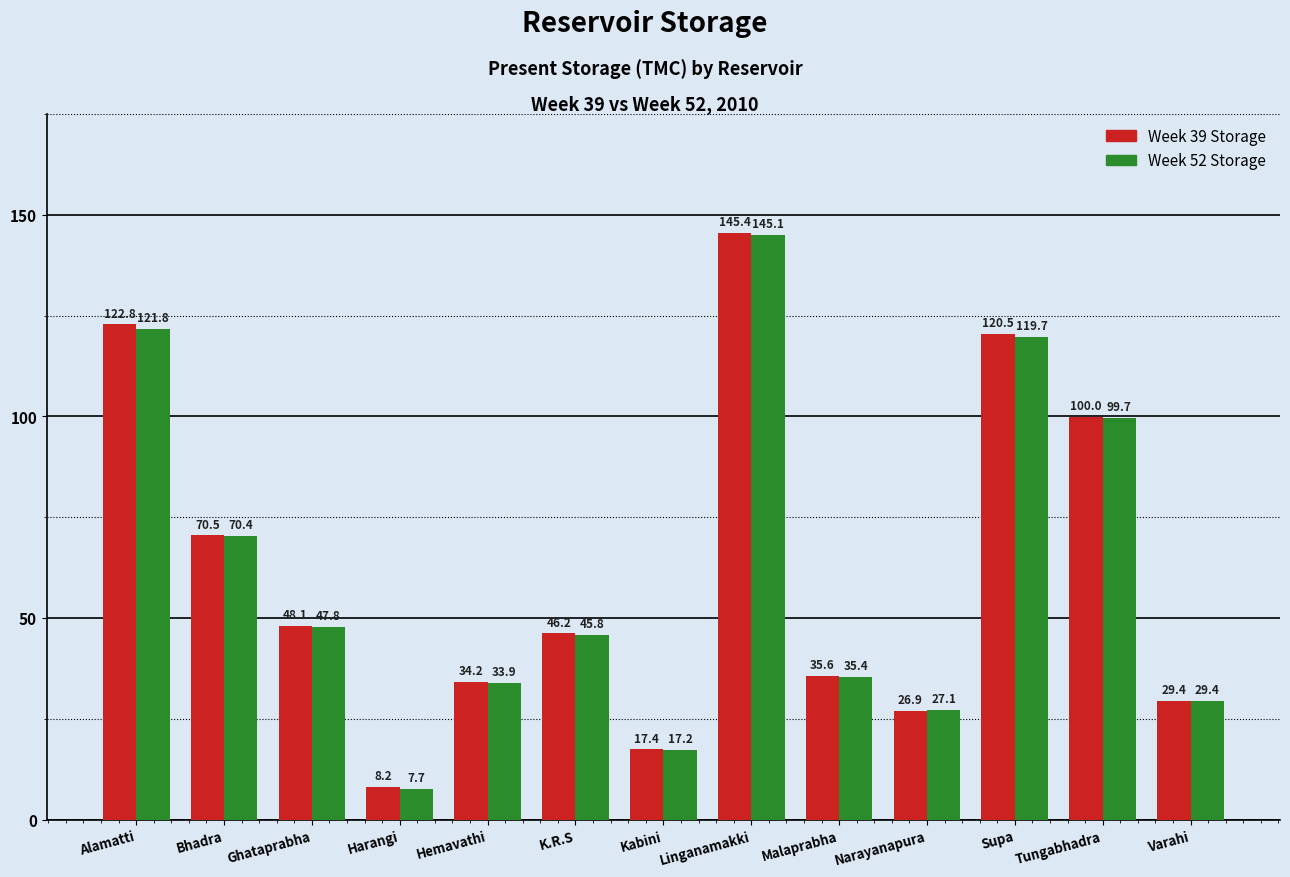

What is the spread (max minus min) of values at K.R.S?

0.4